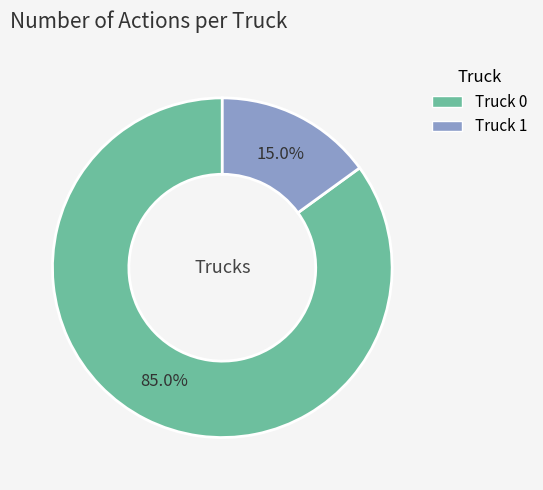

What is the smallest slice in the pie chart?

Truck 1